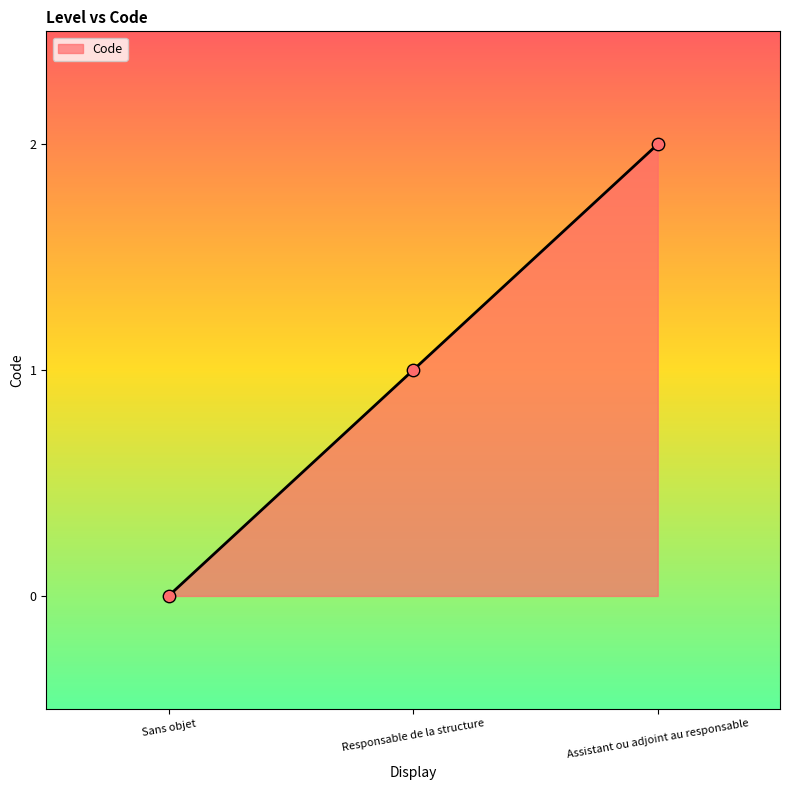

Which has a higher value, Sans objet or Responsable de la structure?

Responsable de la structure